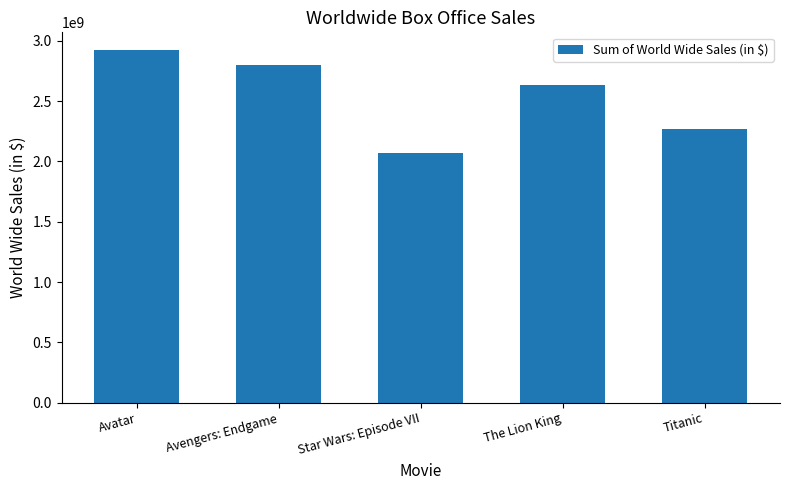

The value at Avatar is 2923706026. True or false?

True